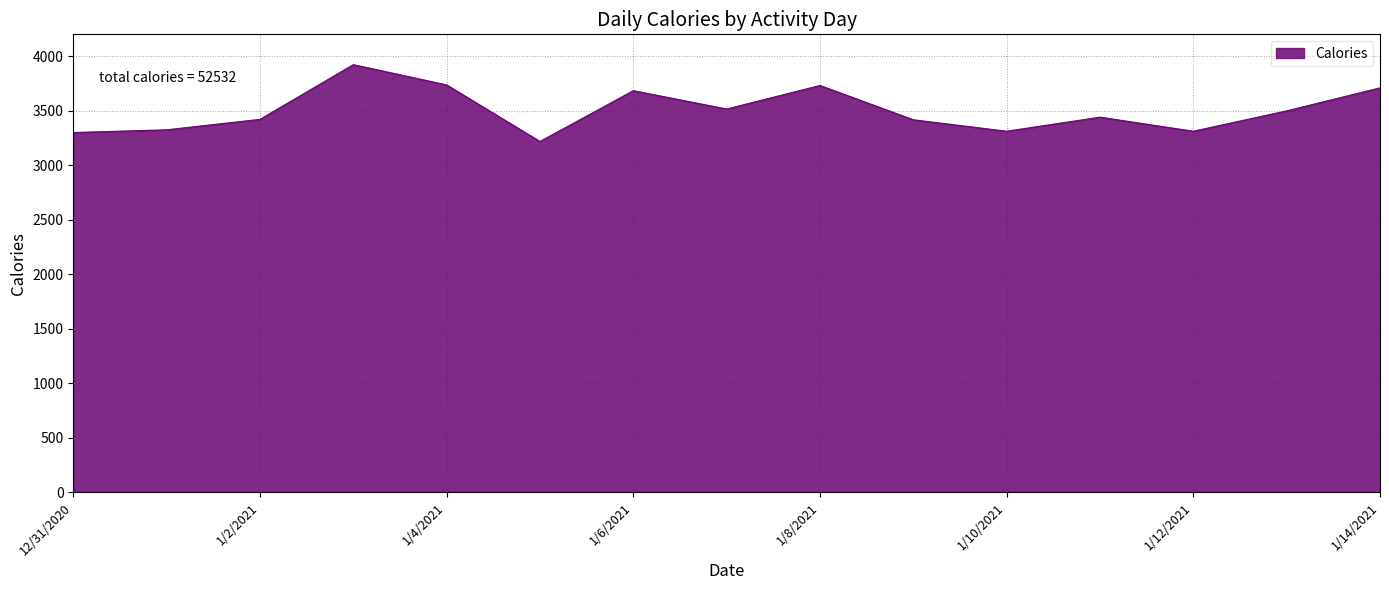

Does the chart display data point markers on the line(s)?

No